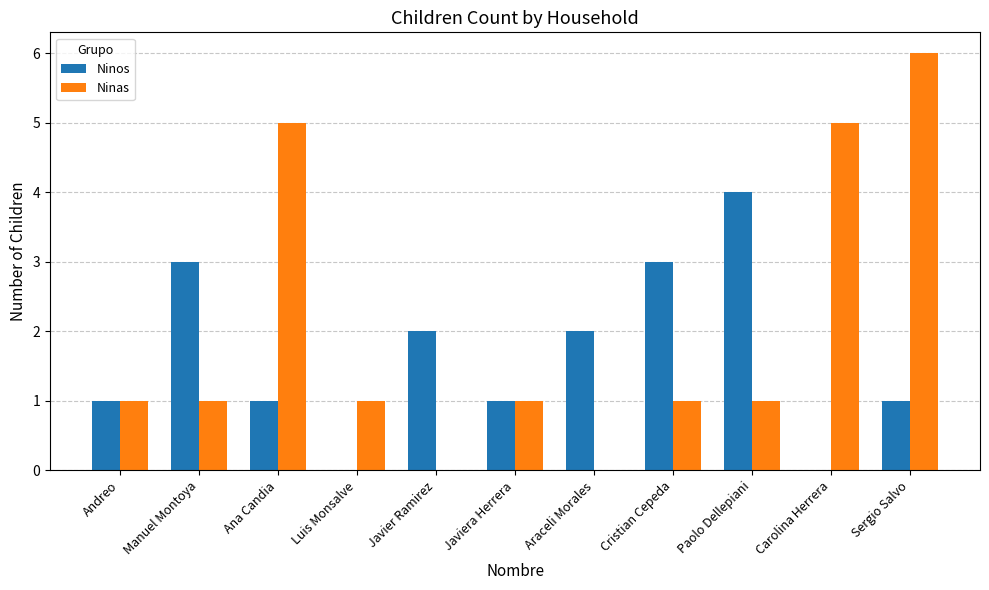

Is it true that Ninos equals 1 at Andreo?

True